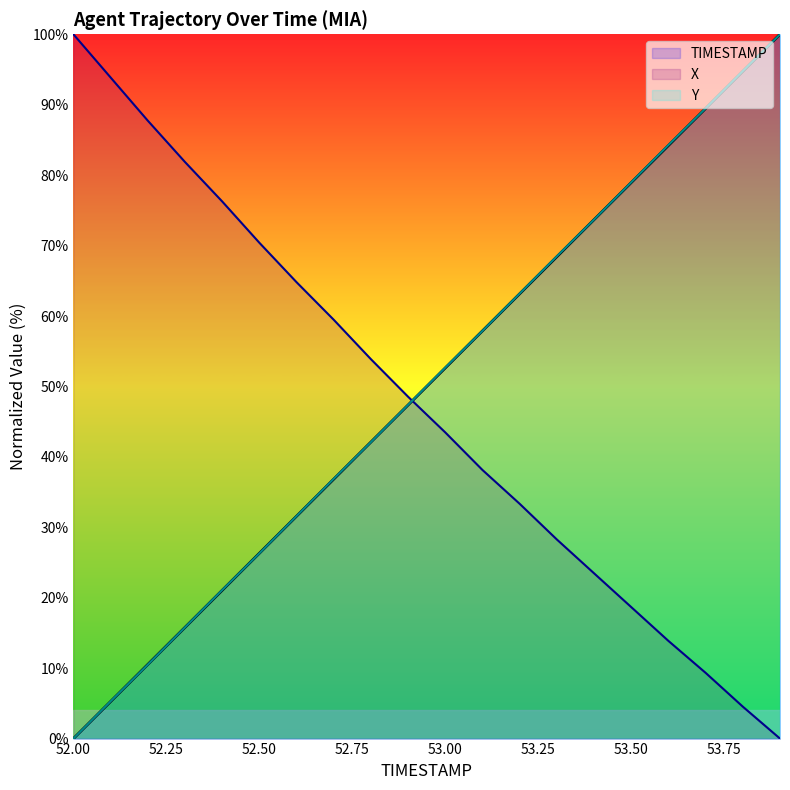

How many intersections are there between Y and TIMESTAMP?

6